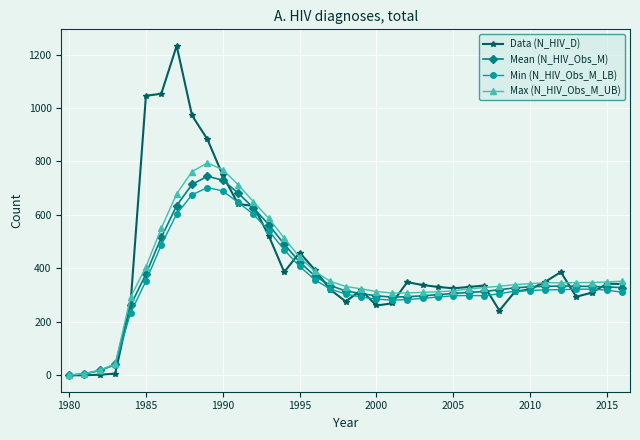

True or false: Max (N_HIV_Obs_M_UB) has more than 0 interior local peaks.

True